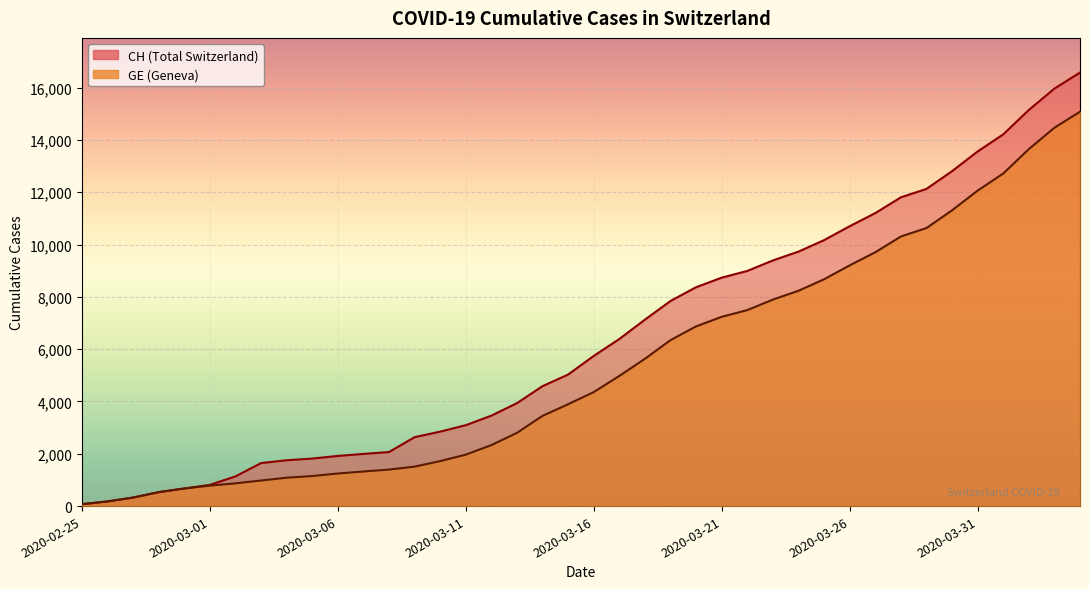

Which series changed the most between 2020-03-02 and 2020-04-03?

CH